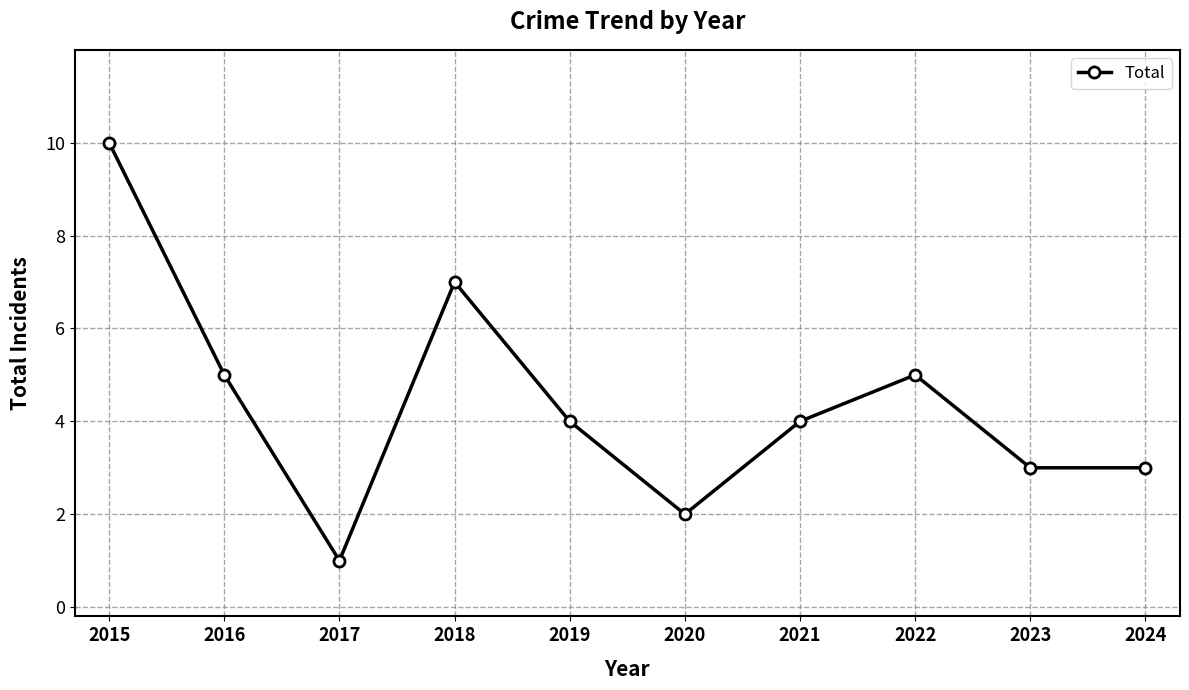

What is the difference between the values at 2018 and 2017?

6